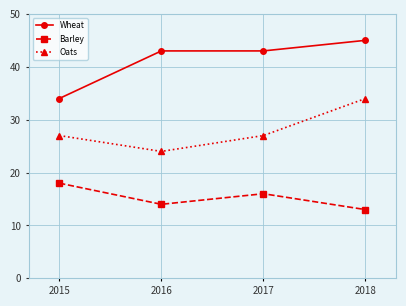

What are all the series names shown in the legend?

Wheat, Barley, Oats